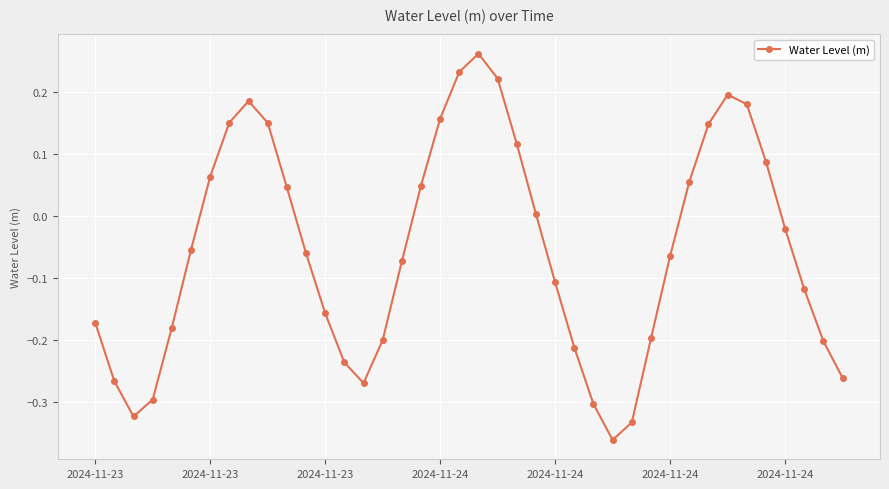

How many points are higher than both their immediate neighbors (excluding endpoints)?

3